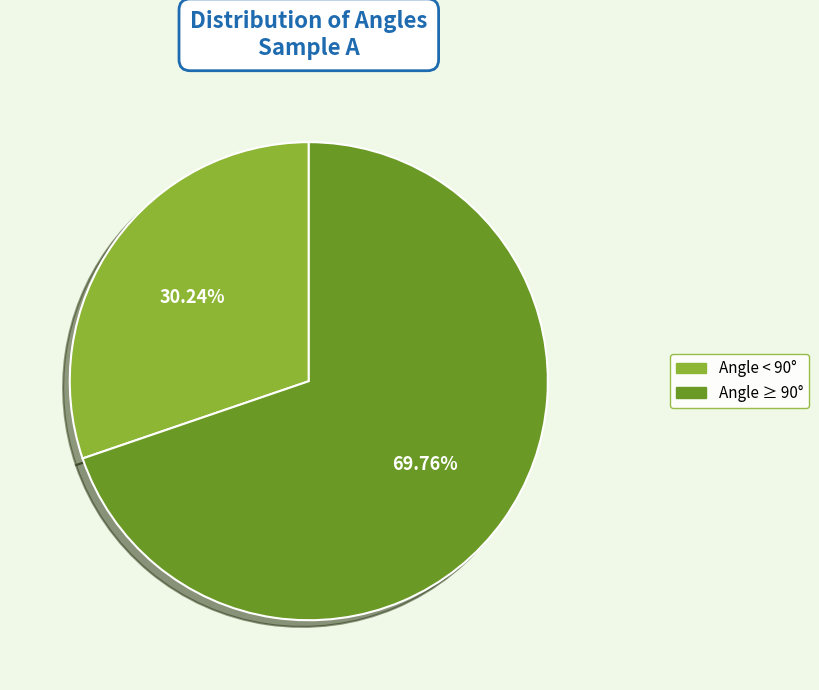

Approximately how many times larger is the value at Angle < 90° compared to Angle ≥ 90°?

0.4